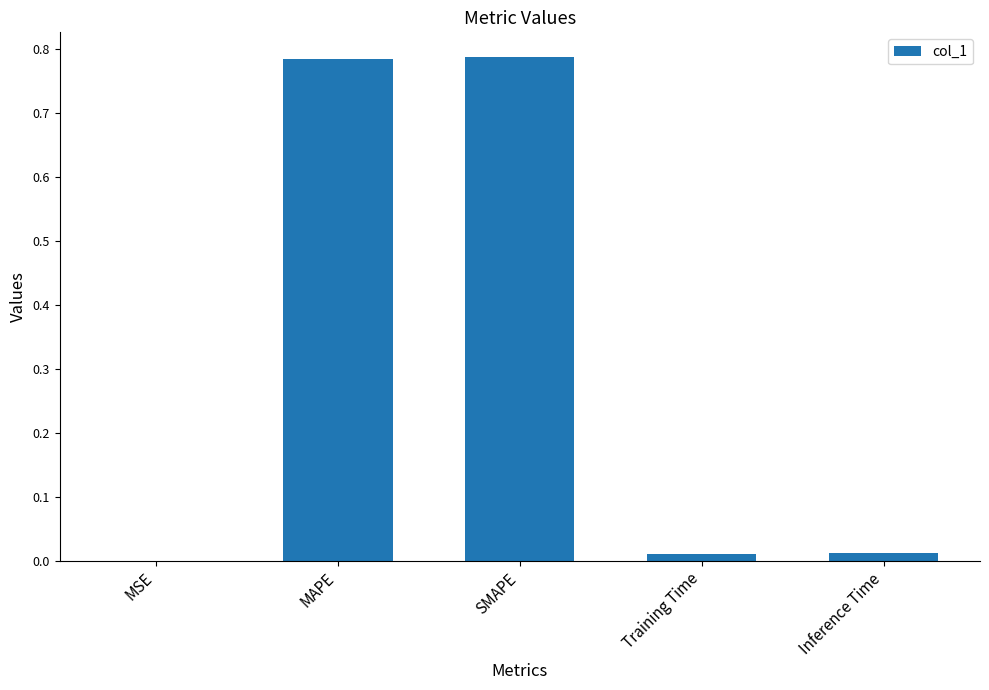

Is it true that the value at Inference Time is 0.0?

True